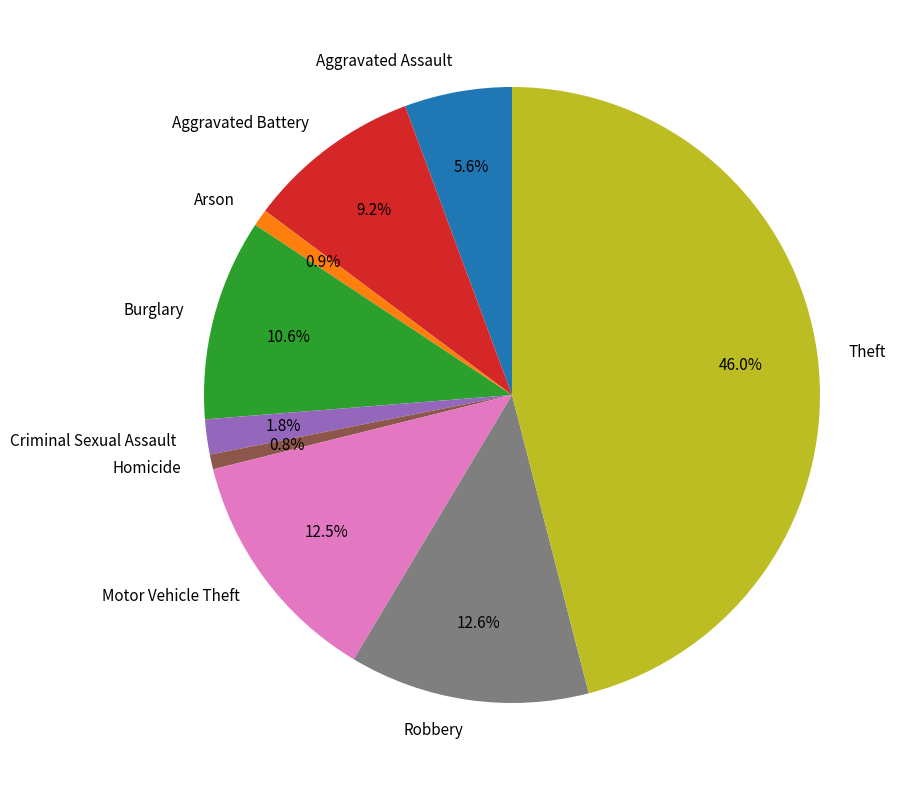

How many slices are in this pie chart?

9